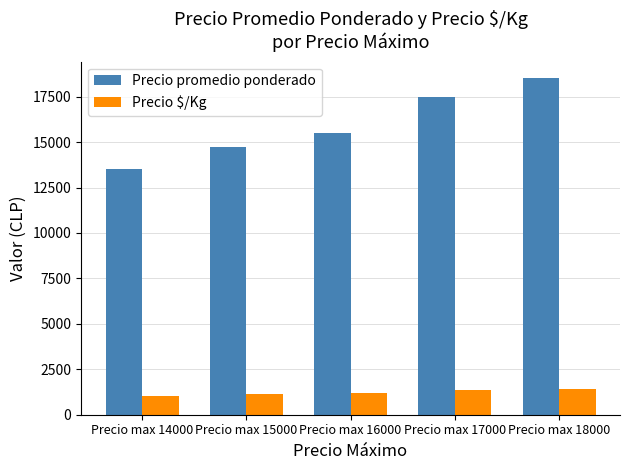

Does the chart contain stacked bars?

No